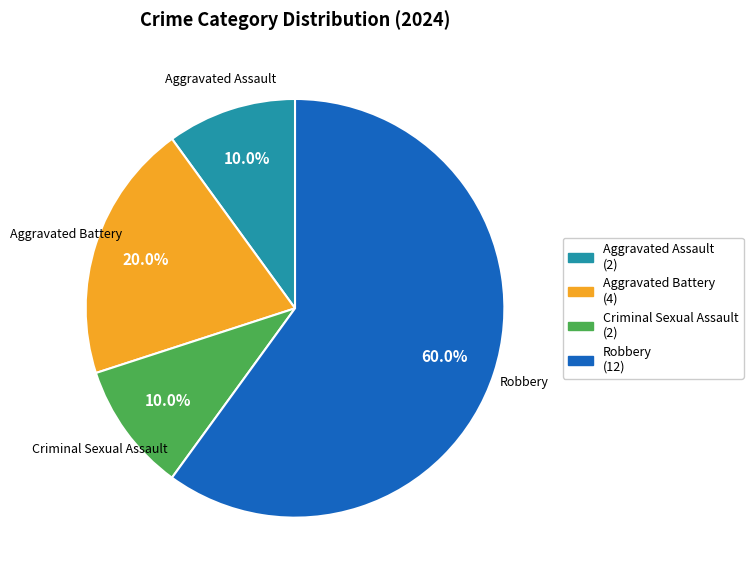

Is there any slice that represents more than half of the pie?

Yes